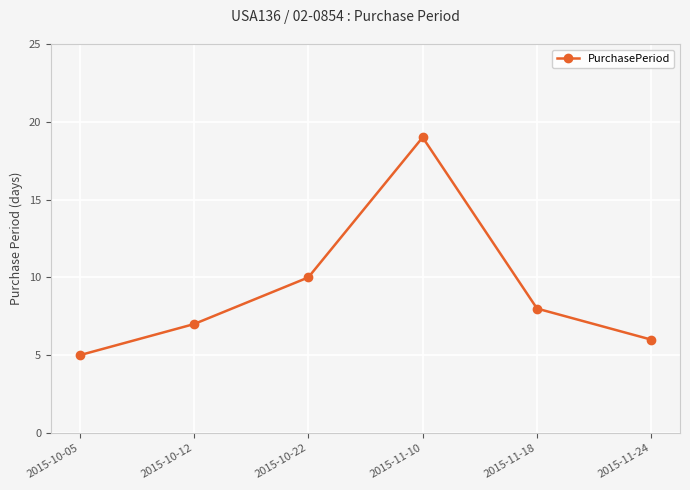

The value at 2015-10-12 is 7. True or false?

True